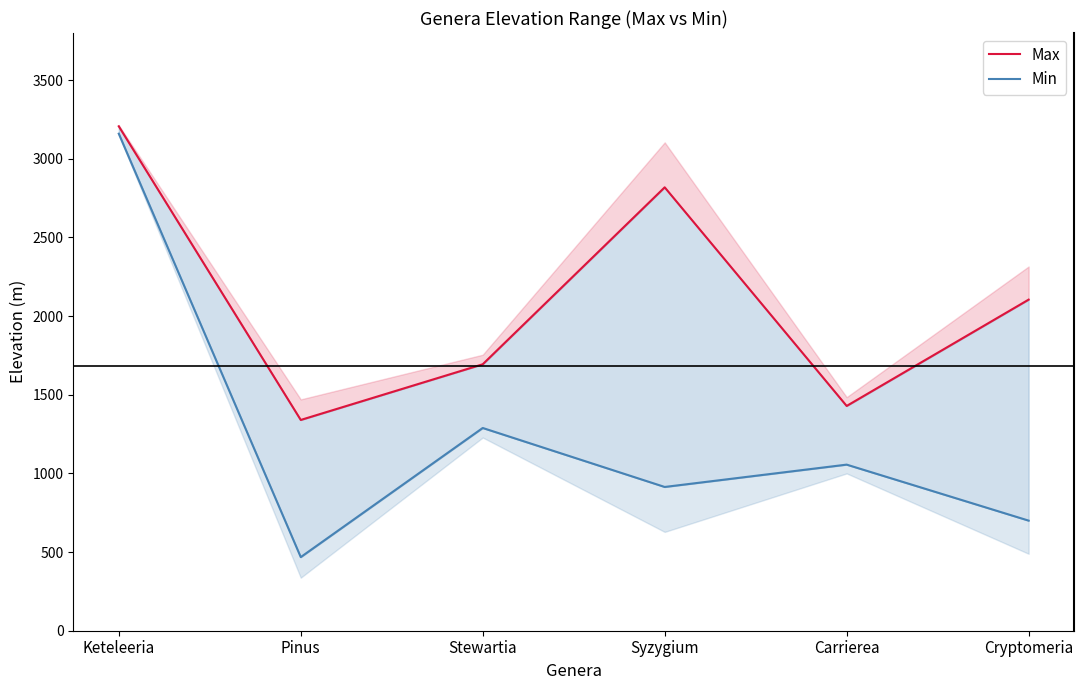

What are all the series names shown in the legend?

Max, Min